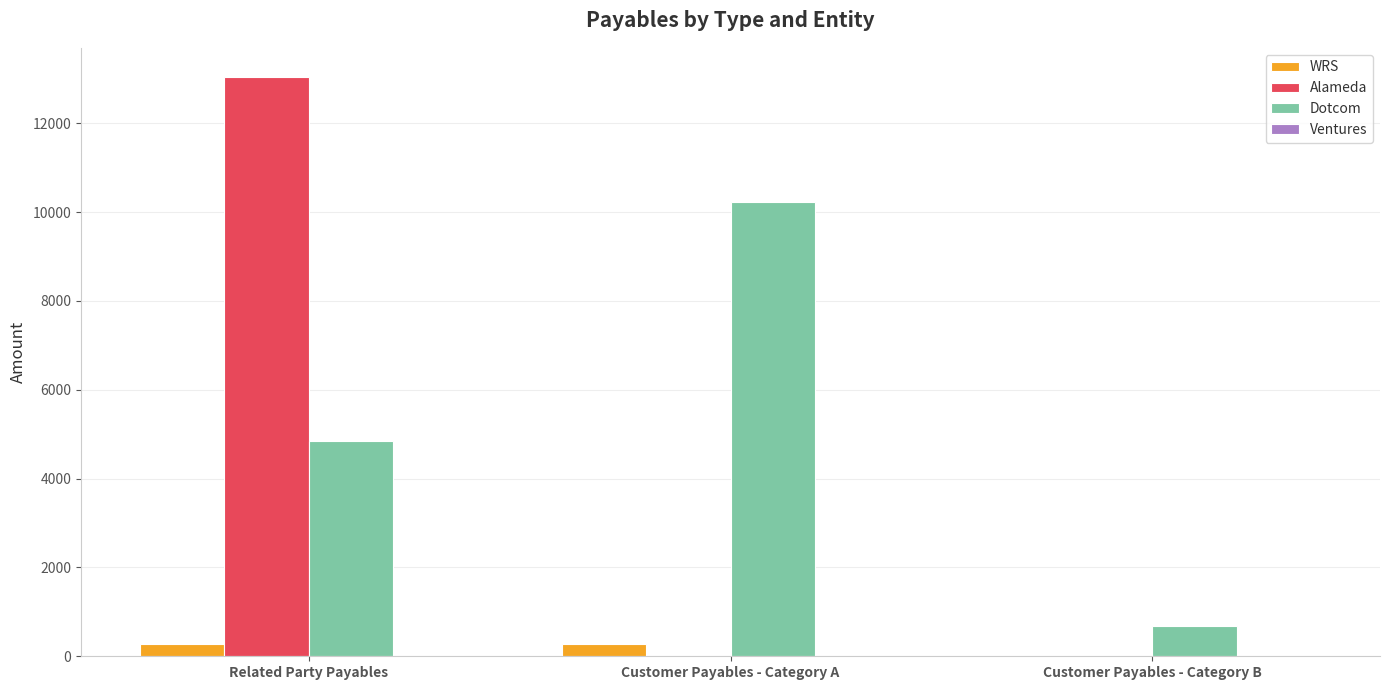

The value of Alameda at Customer Payables - Category A is 7120. True or false?

False